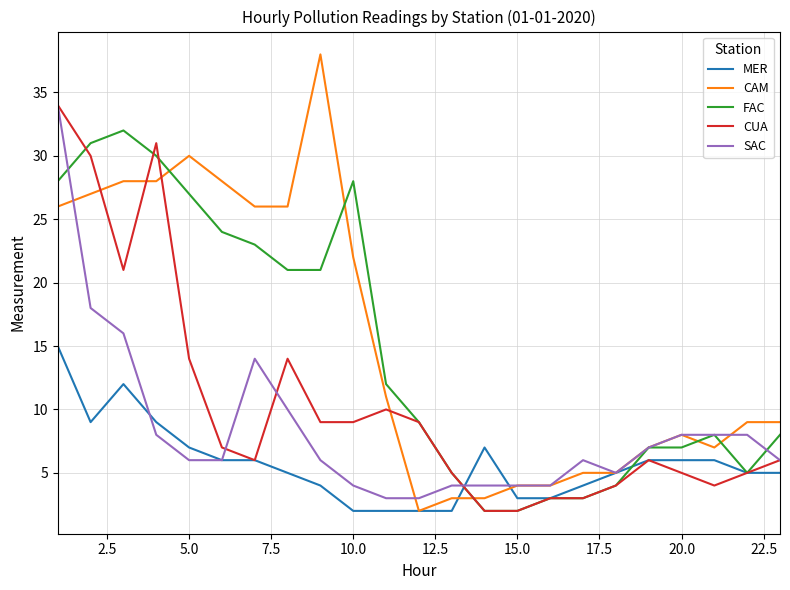

Which series has the widest spread of values?

CAM